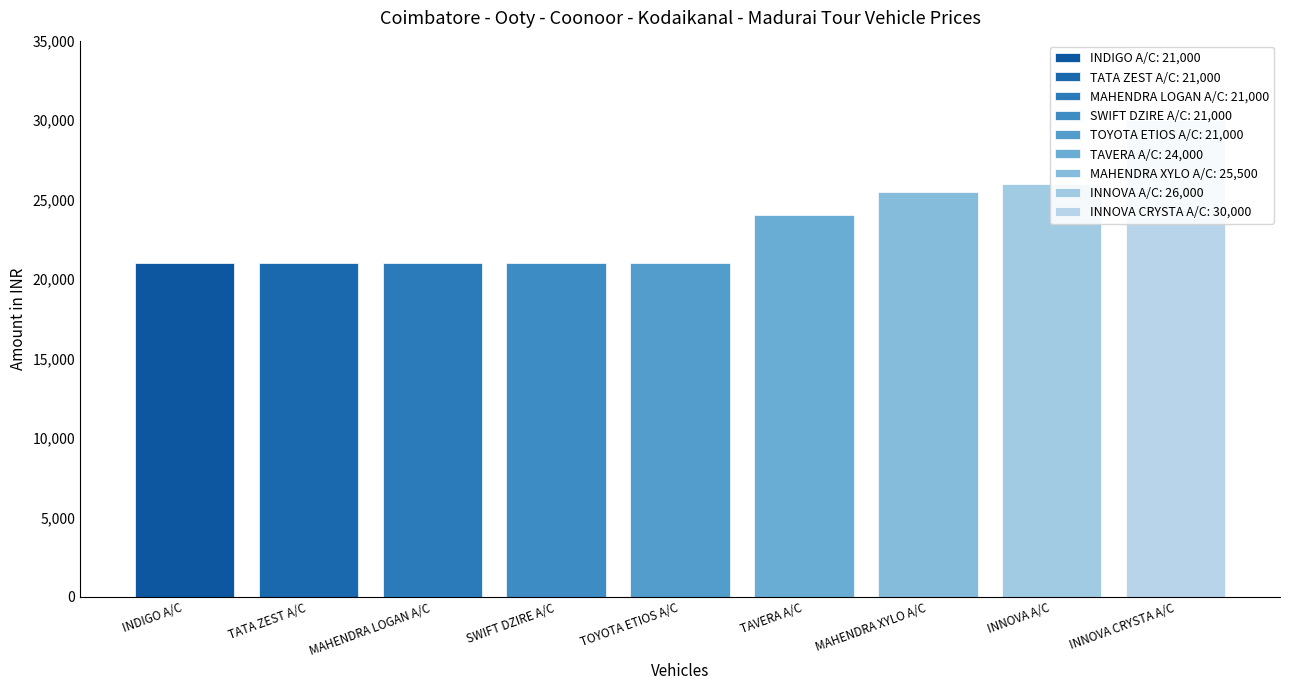

What is the ratio of the value at INDIGO A/C to the value at MAHENDRA XYLO A/C?

0.8